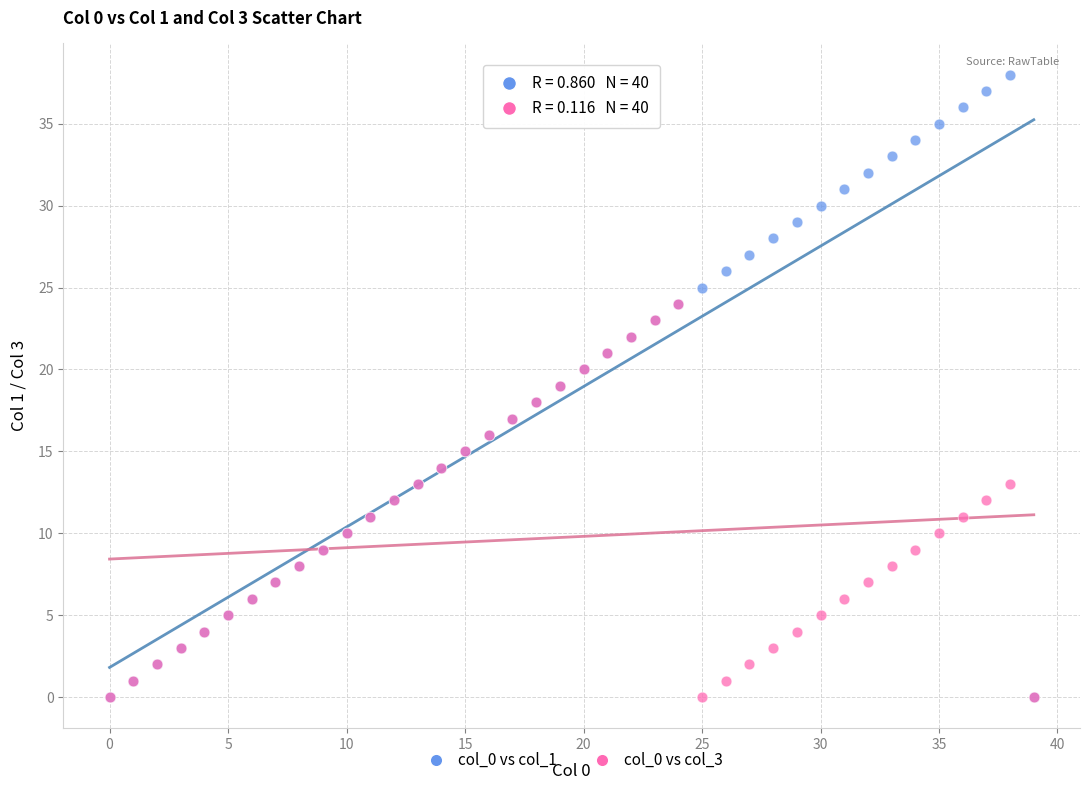

Which series has the widest spread of Y values?

col_0 vs col_1